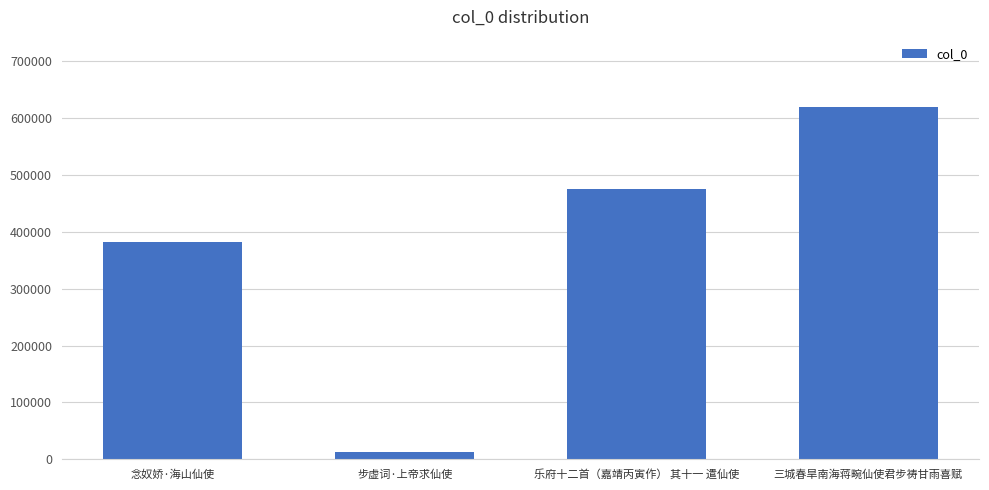

What is the smallest value displayed?

13152